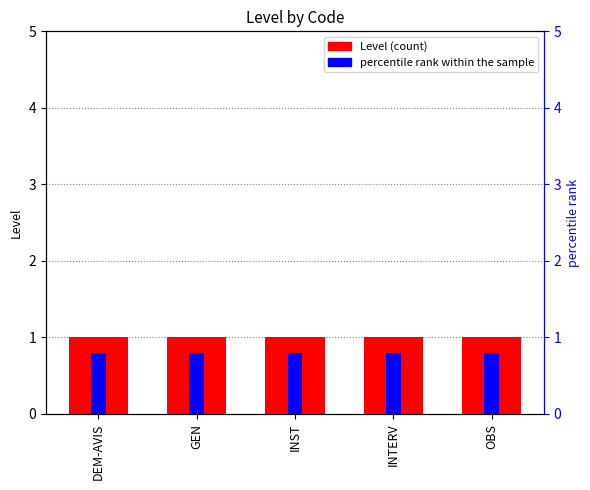

The value of percentile rank within the sample at INST is 0.8. True or false?

True